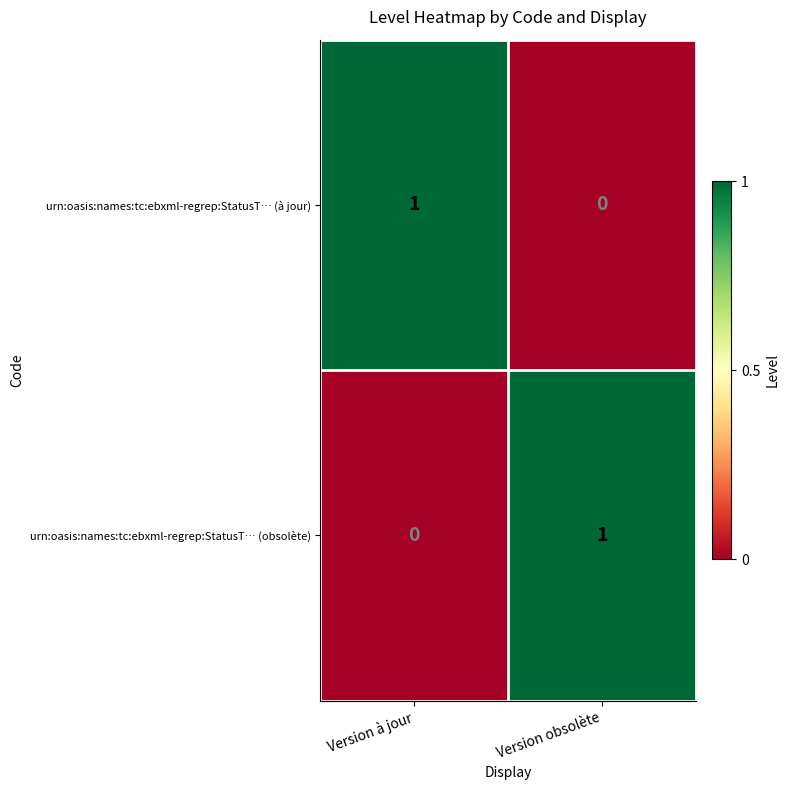

Where is urn:oasis:names:tc:ebxml-regrep:StatusT… (à jour) nearest to the value 0?

Version obsolète